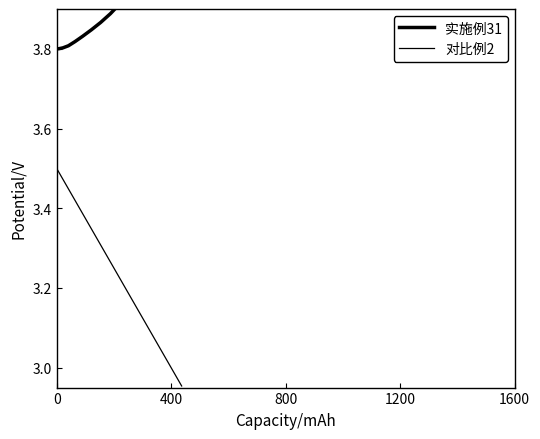

True or false: 实施例31 and 对比例2 intersect in this chart.

False